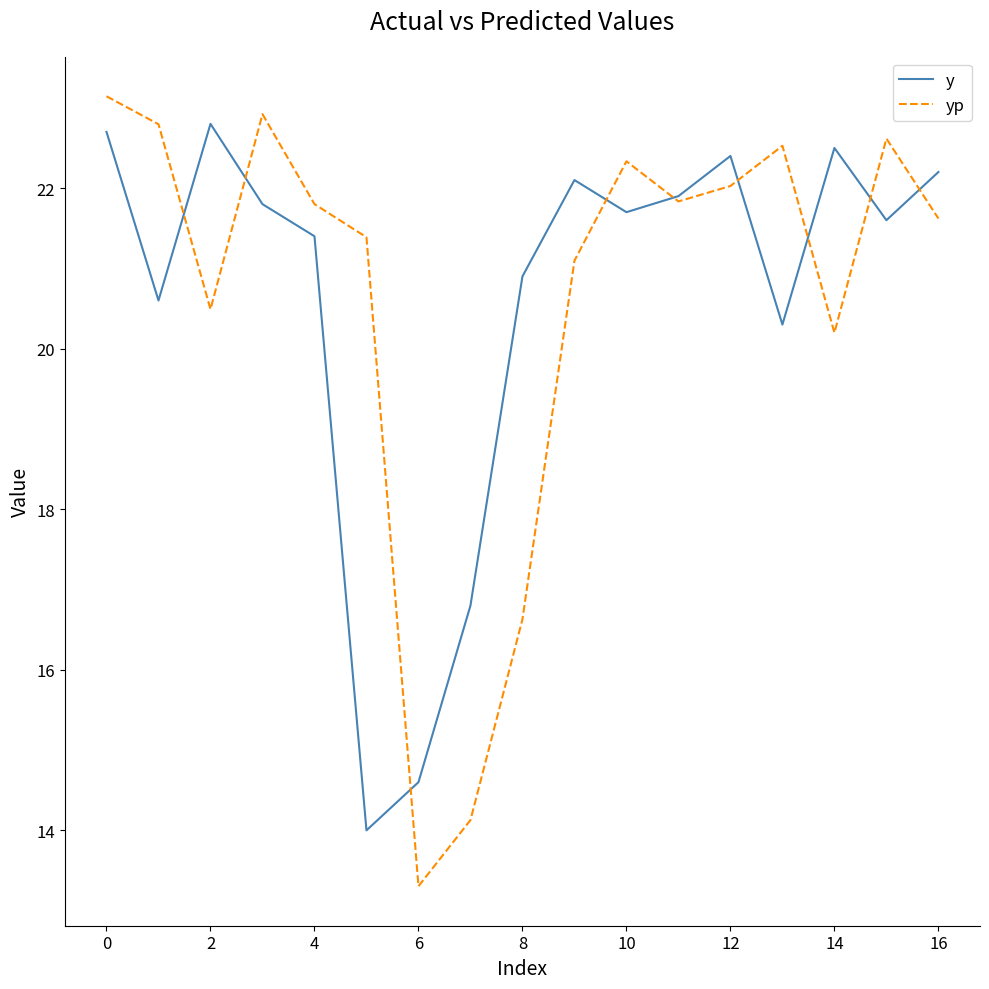

What is the maximum value for y?

22.8